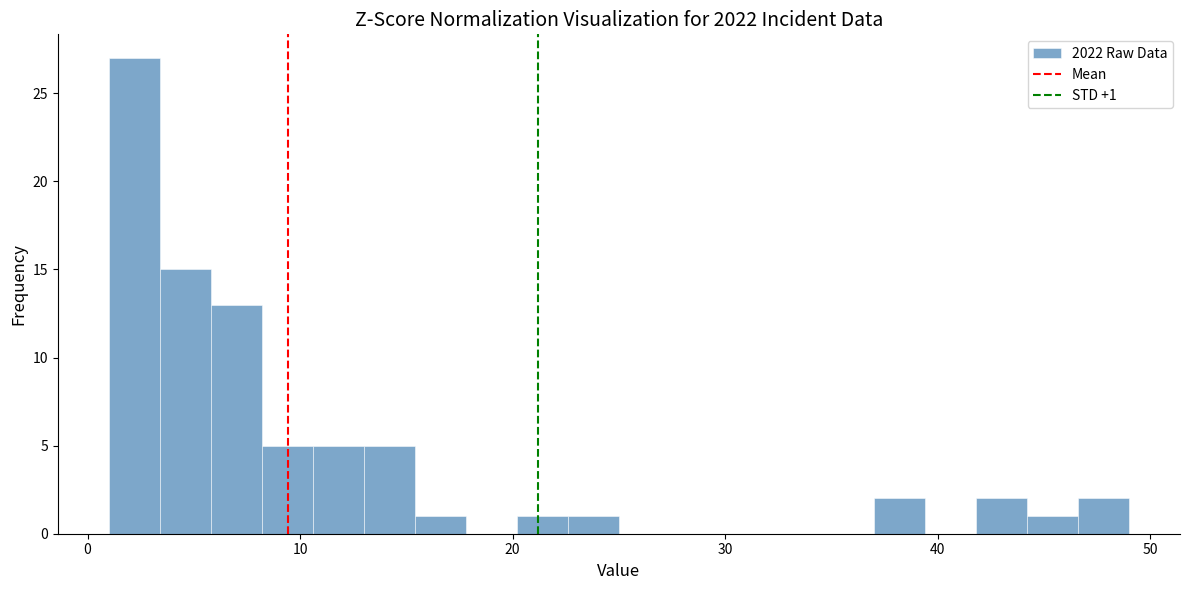

Around what value on the x-axis is the tallest bar? Give the approximate position of its centre, as read against the axis.

2